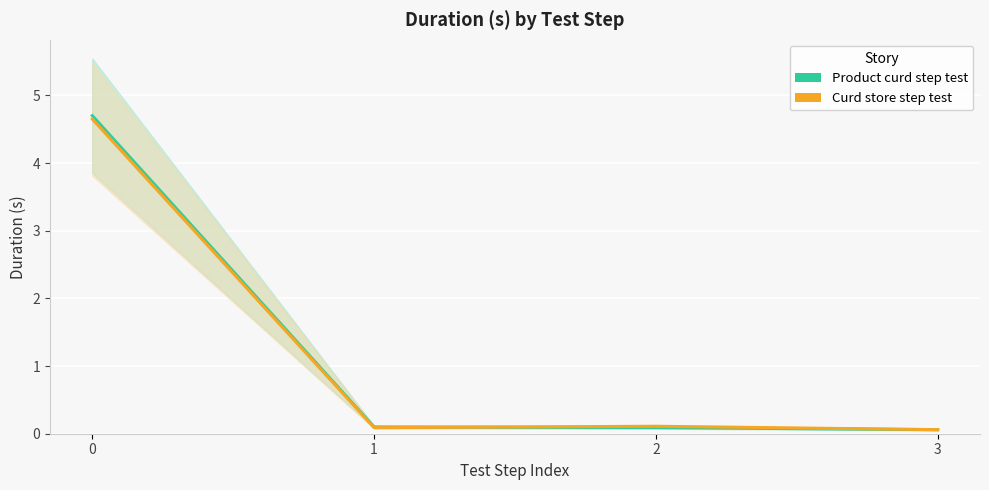

What is the approximate value of Product curd step test at 3?

0.1